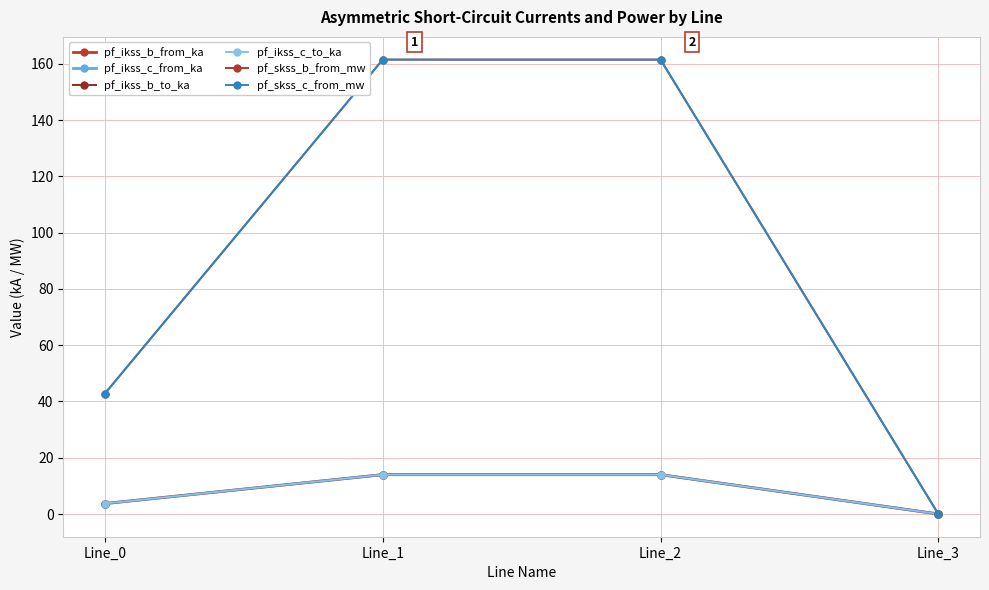

Does the chart have visible grid lines?

Yes